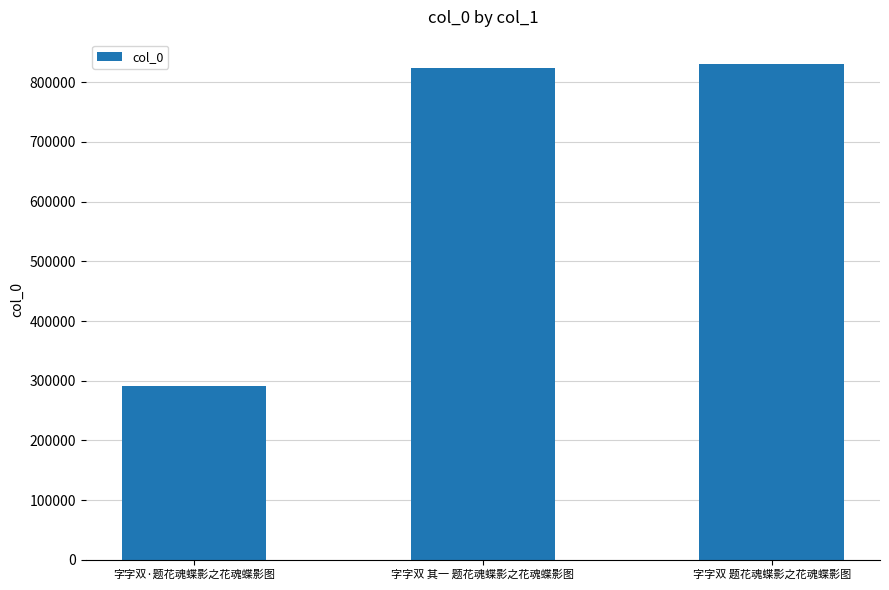

Are the bars grouped side by side (vs. stacked)?

No